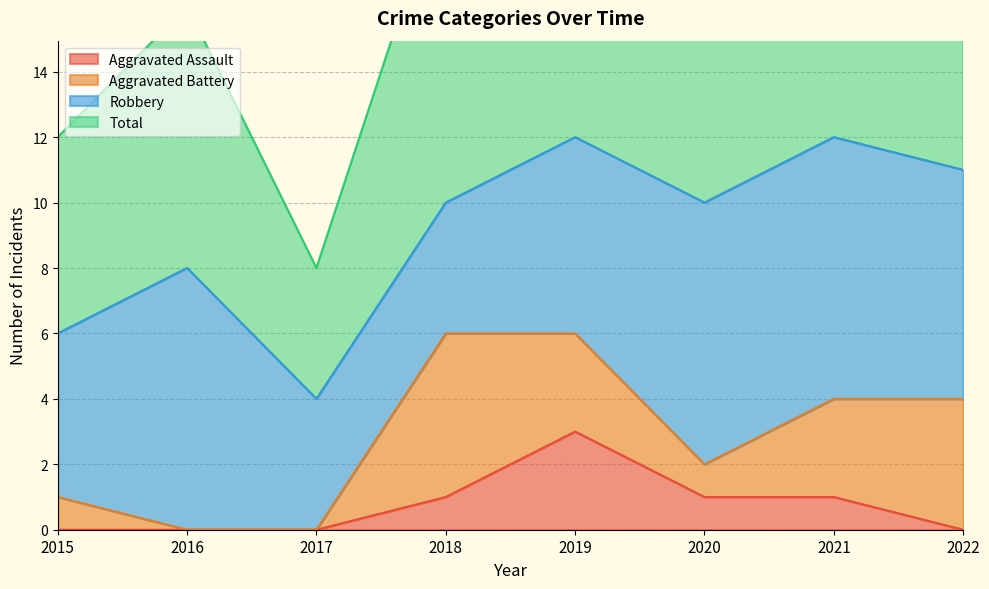

The value of Aggravated Assault at 2020 is 0. True or false?

False